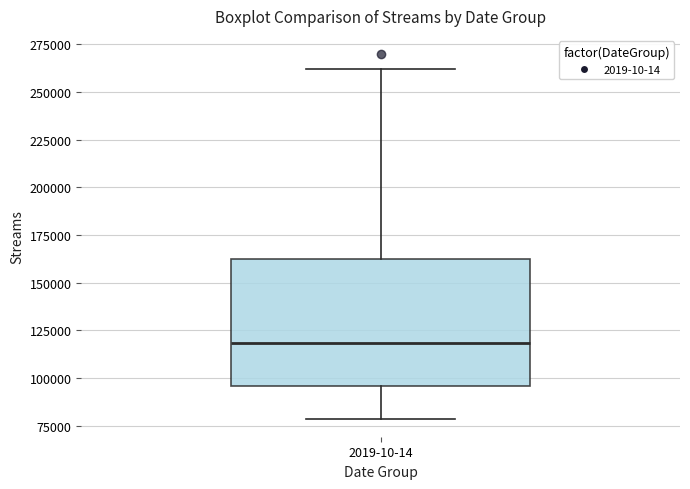

Where is the lower edge of the box for 2019-10-14 on the y-axis? The values are not printed on the chart, so give them approximately, as read against the axis.

95000